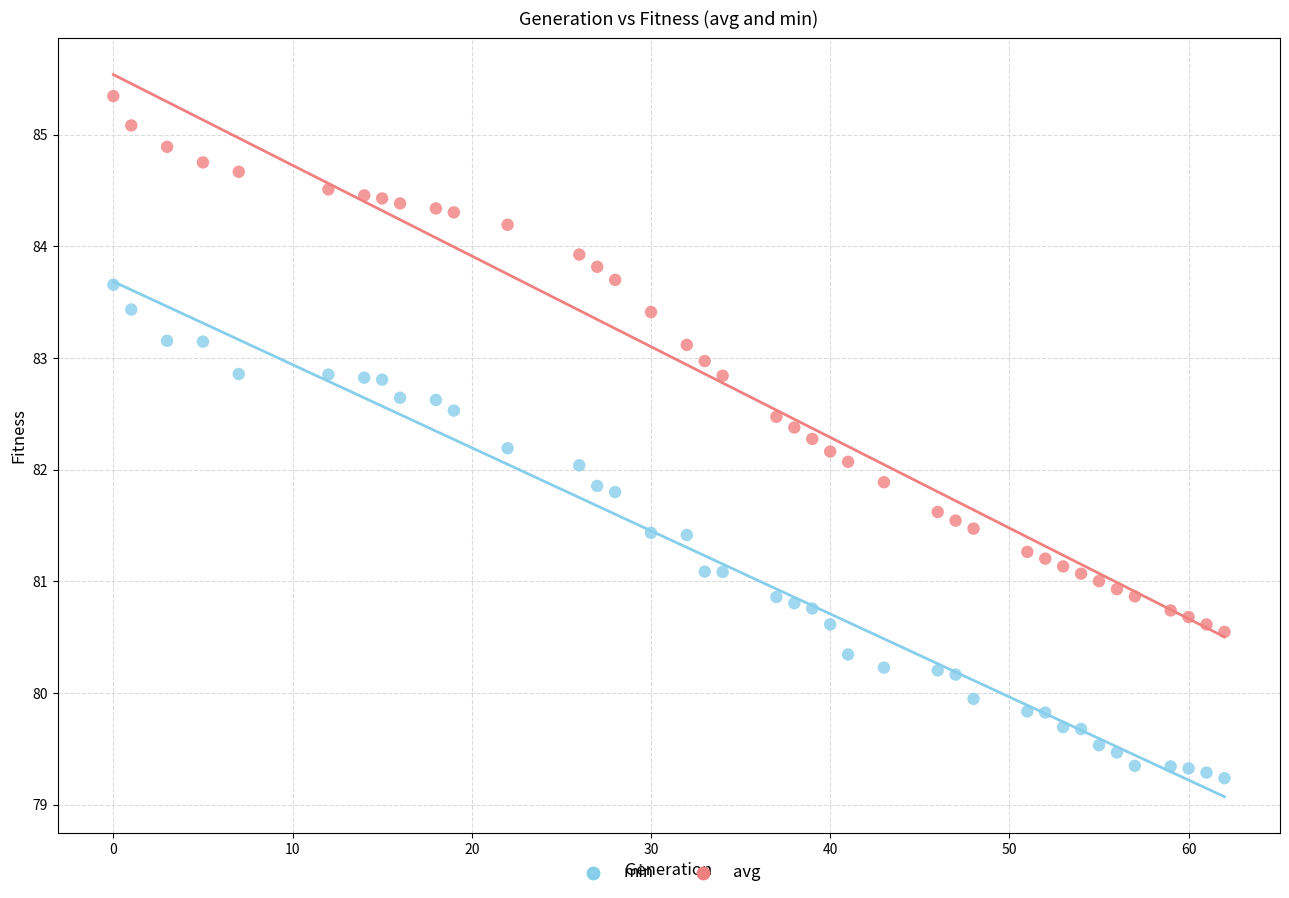

Which series reaches the minimum Y coordinate?

min